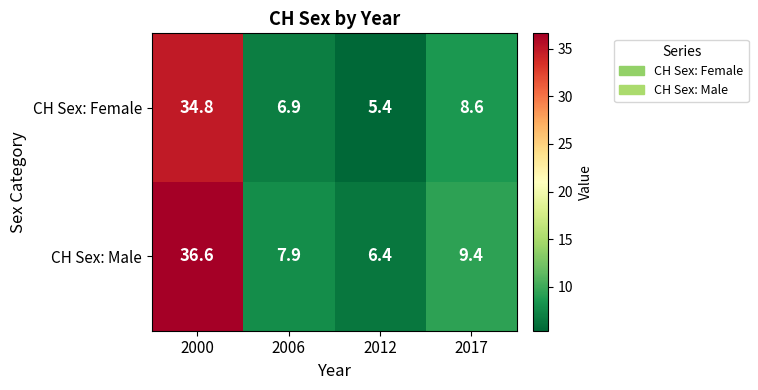

List the series in order of their overall mean, highest first.

CH Sex: Male, CH Sex: Female